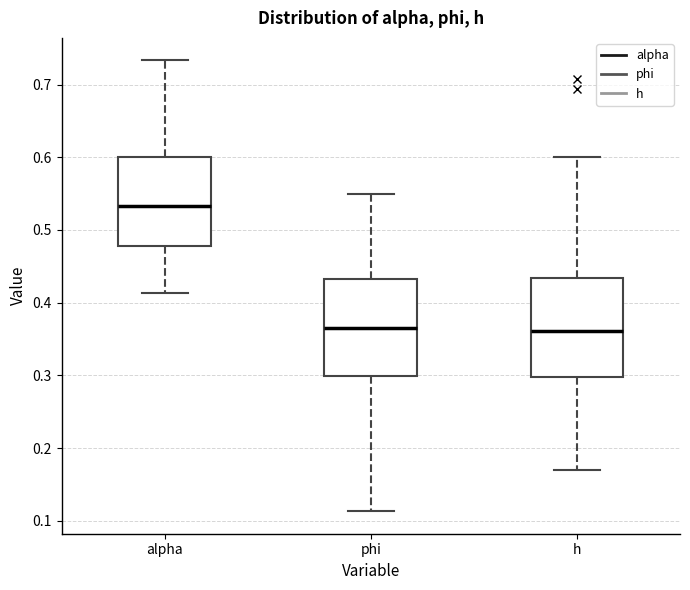

Where is the lower edge of the box for h on the y-axis? The values are not printed on the chart, so give them approximately, as read against the axis.

0.30